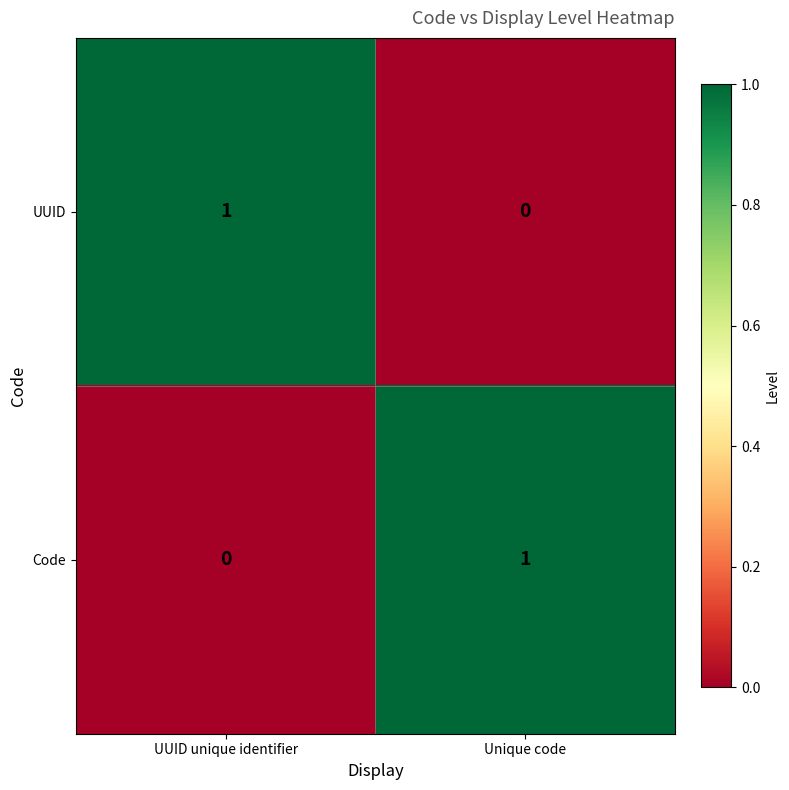

What is the total value across all series at UUID unique identifier?

1